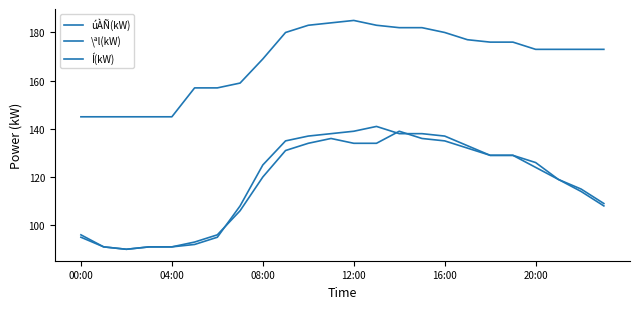

After their last crossing, which series has the higher values: \ªl(kW) or úÀÑ(kW)?

\ªl(kW)